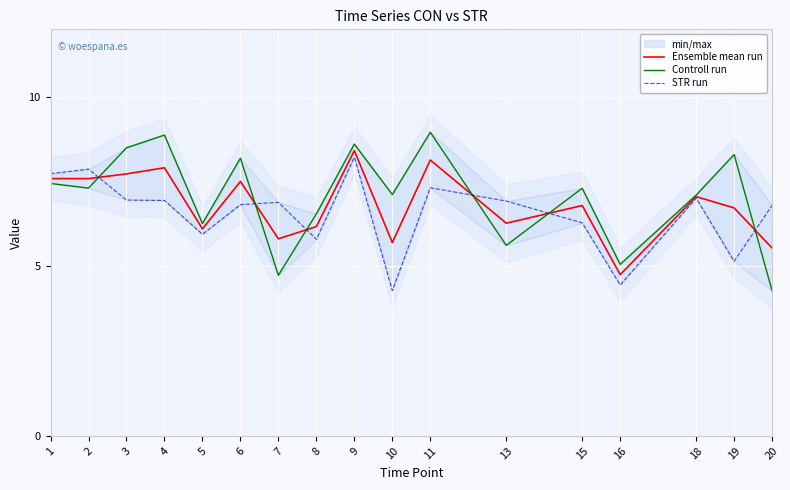

Which series has the widest spread of values?

Controll run